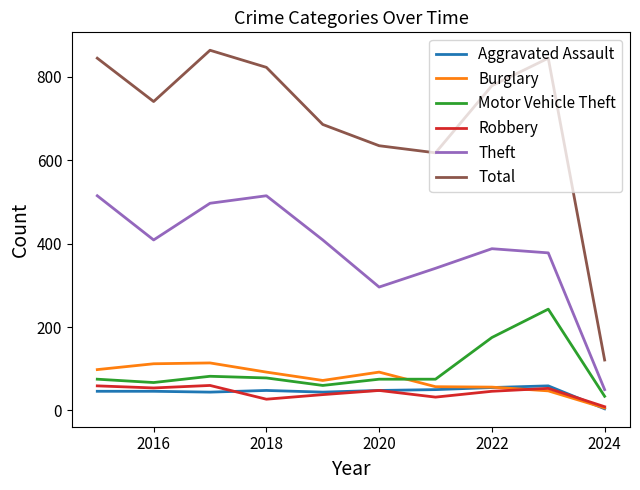

What are all the series names shown in the legend?

Aggravated Assault, Burglary, Motor Vehicle Theft, Robbery, Theft, Total